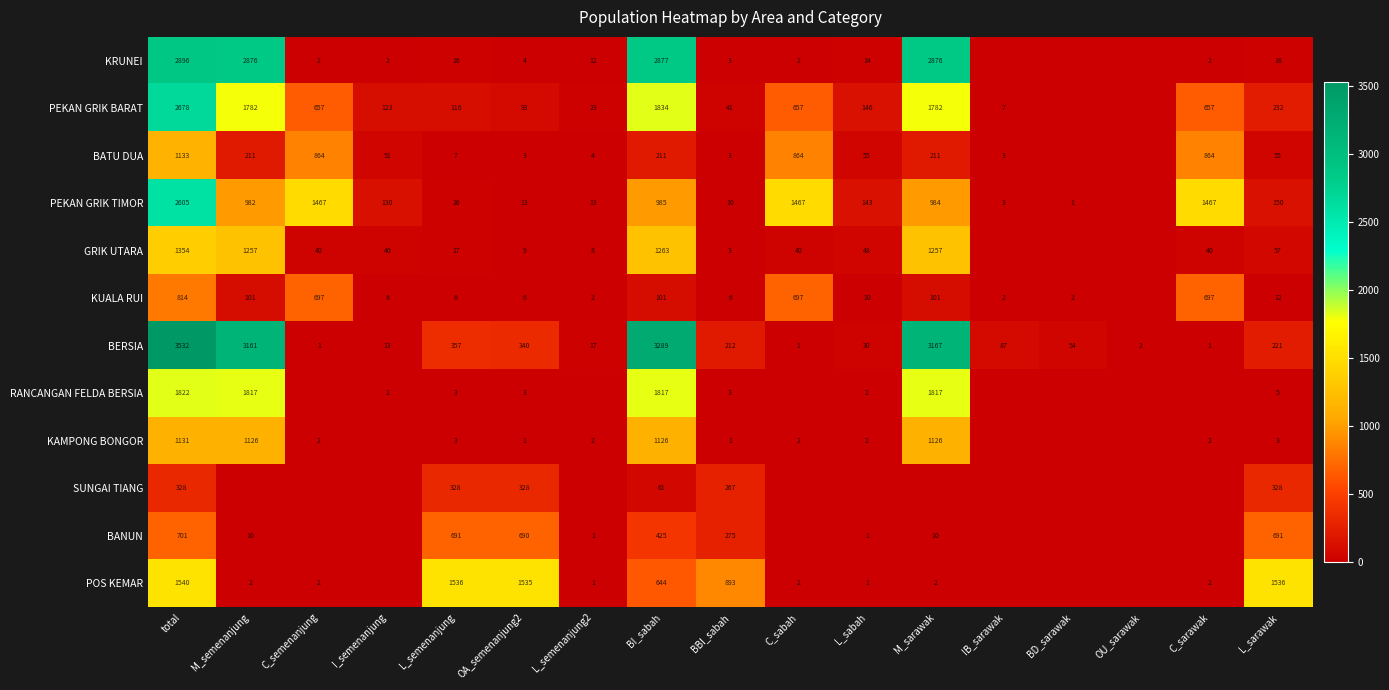

What is the total value across all series at C_sarawak?

3732